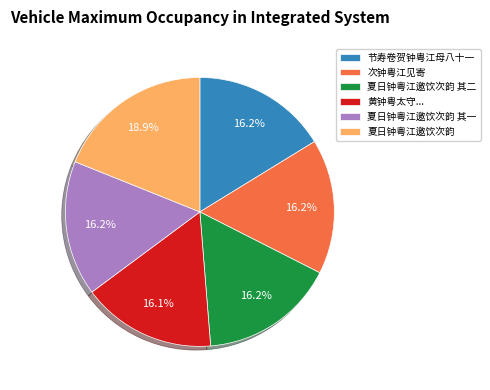

What percentage is the 次钟粤江见寄 slice, to the nearest percent?

16%